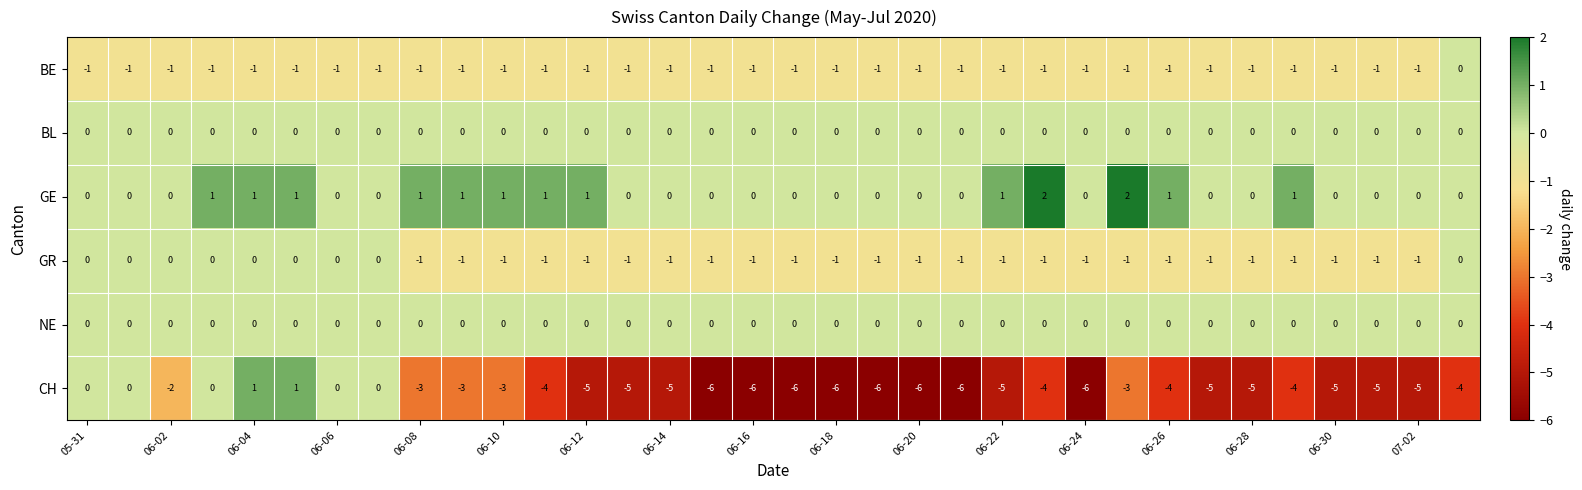

Which series has the widest spread of values?

CH